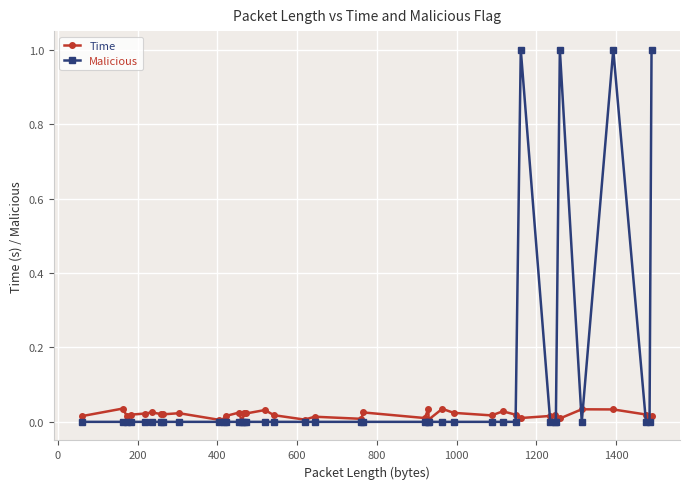

Rank the series by their average value, from lowest to highest.

Time, Malicious